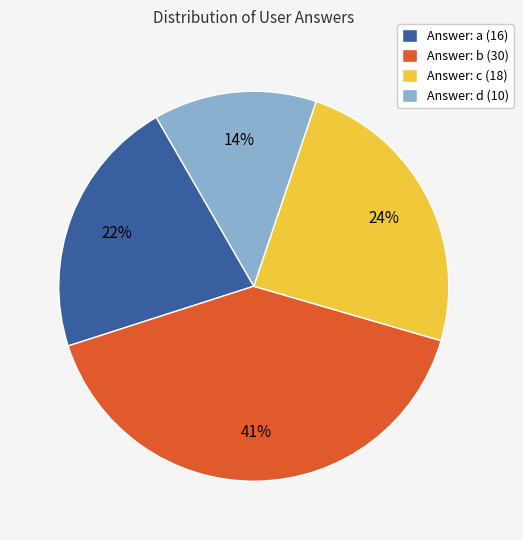

To the nearest percent, what is the difference between the largest and smallest slice percentages?

27%